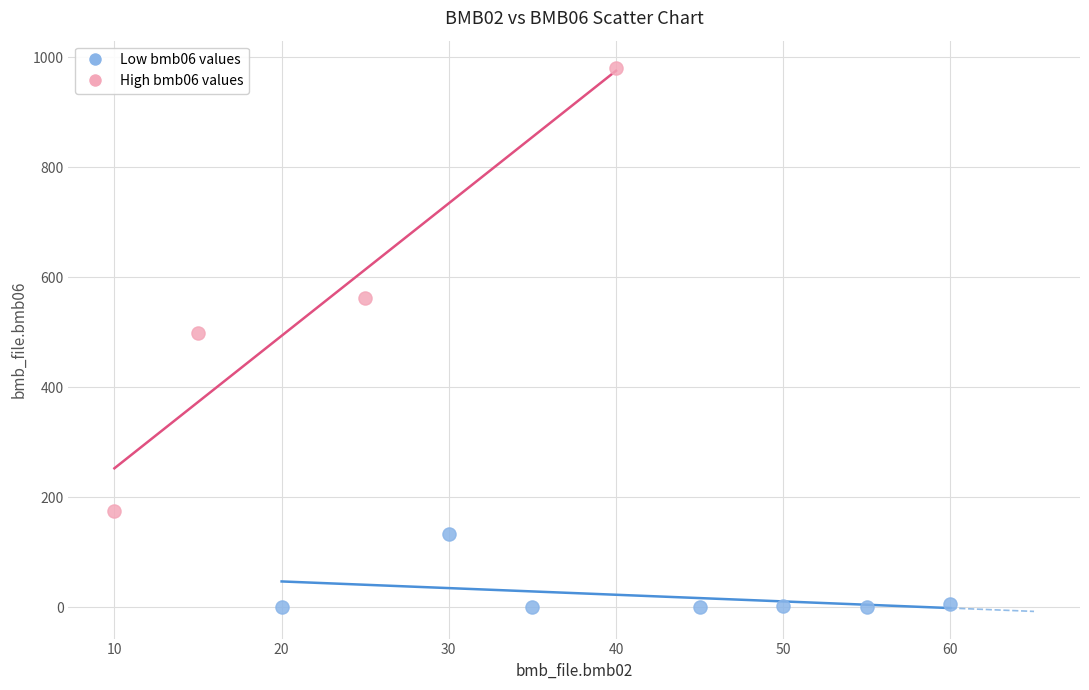

Which series contains the lowest Y value?

Low bmb06 values